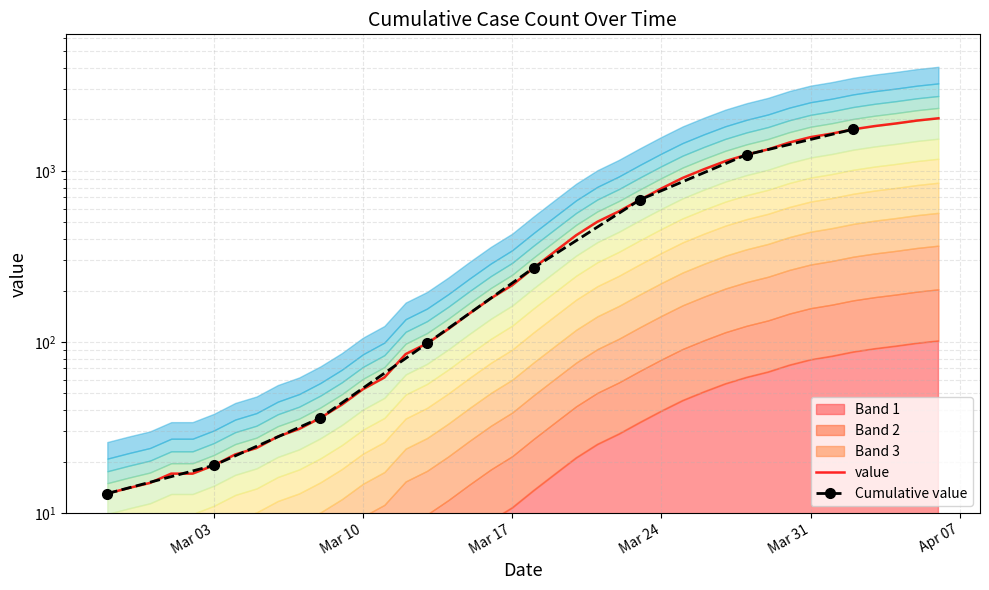

What is the maximum value shown in the chart?

2032